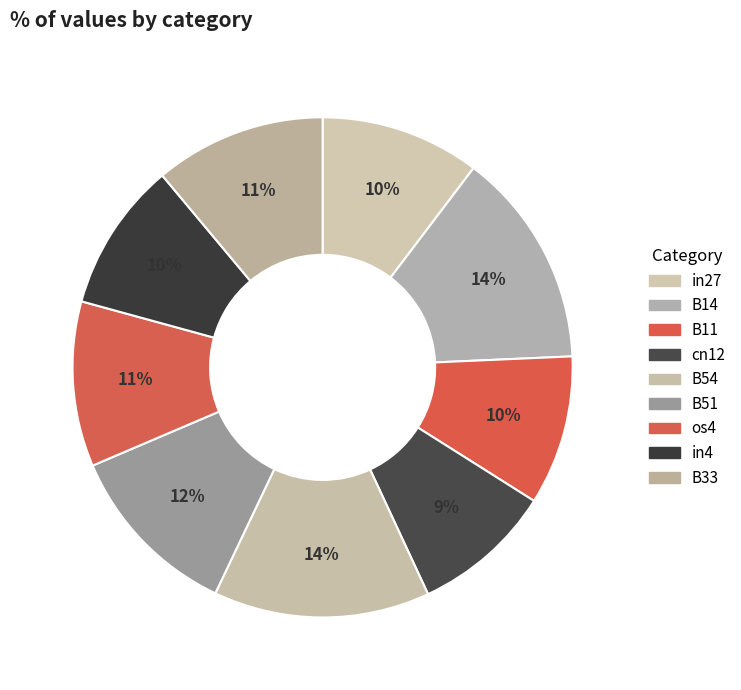

To the nearest percent, what percentage of the pie is in4?

10%